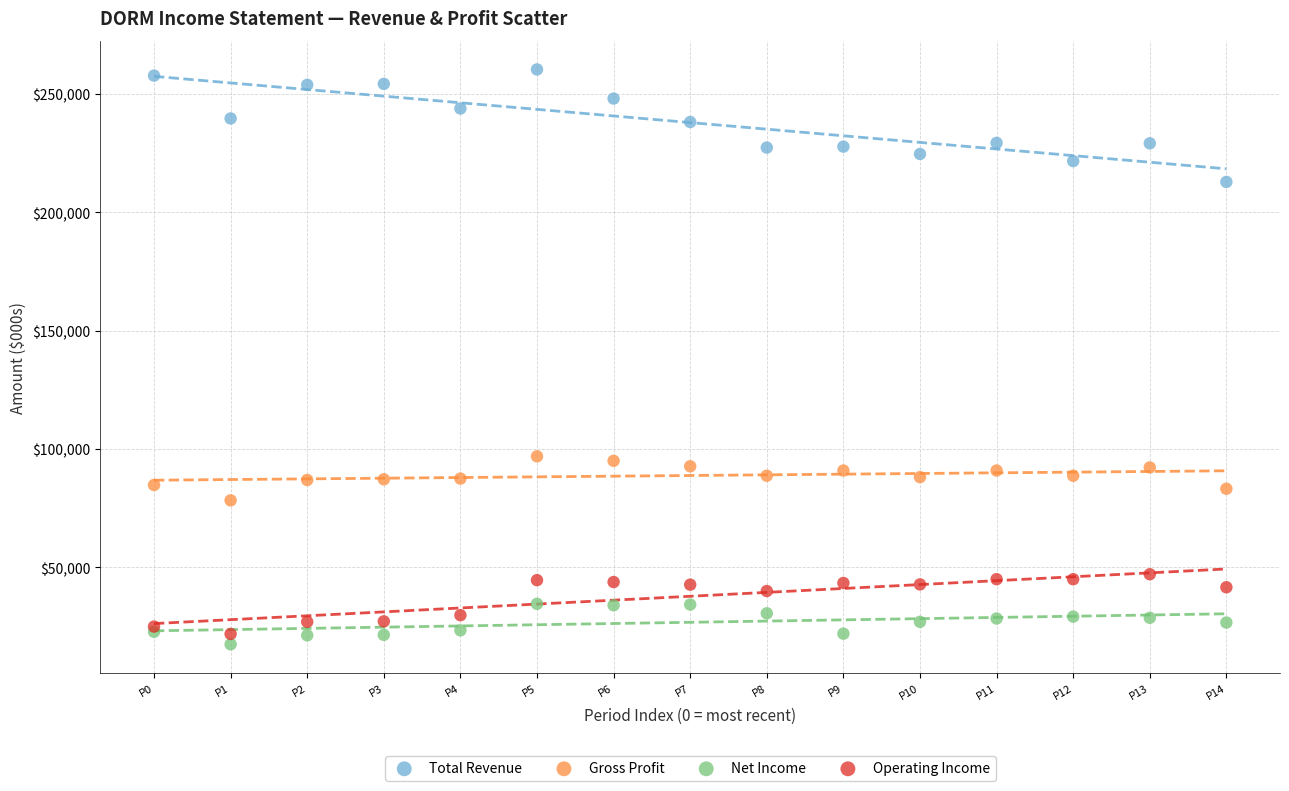

Which series contains the lowest Y value?

Net Income